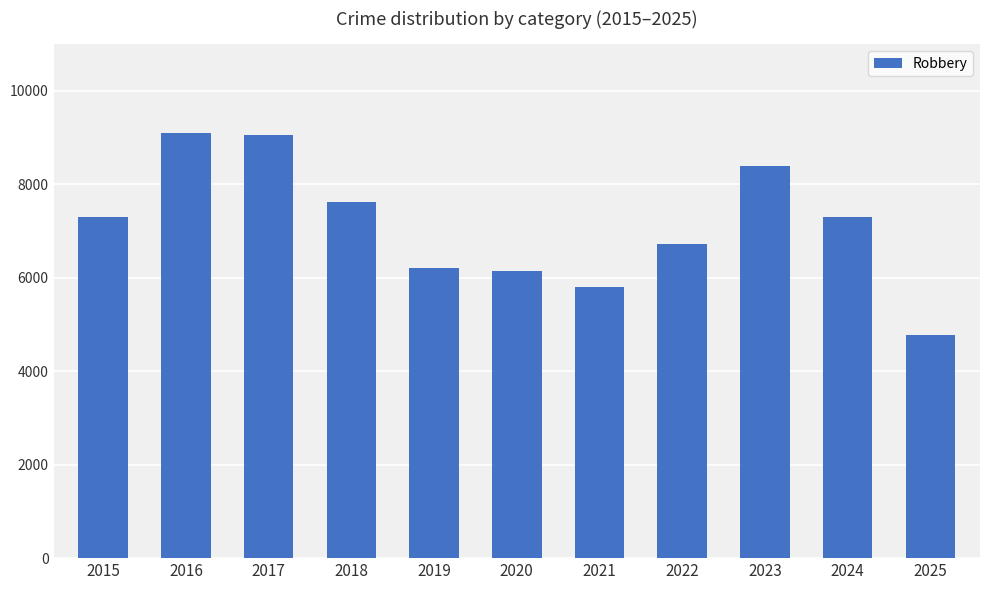

What is the minimum value shown in the chart?

4783